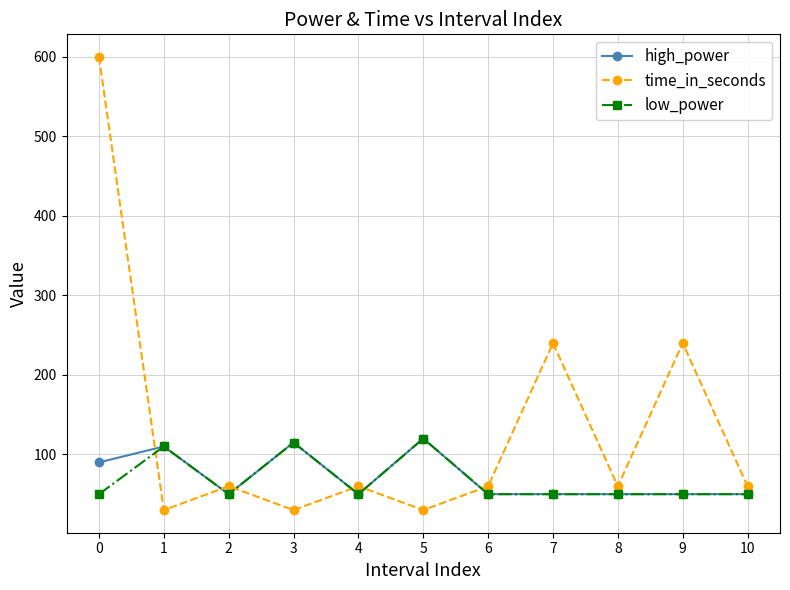

Which series has the largest range (max minus min)?

time_in_seconds